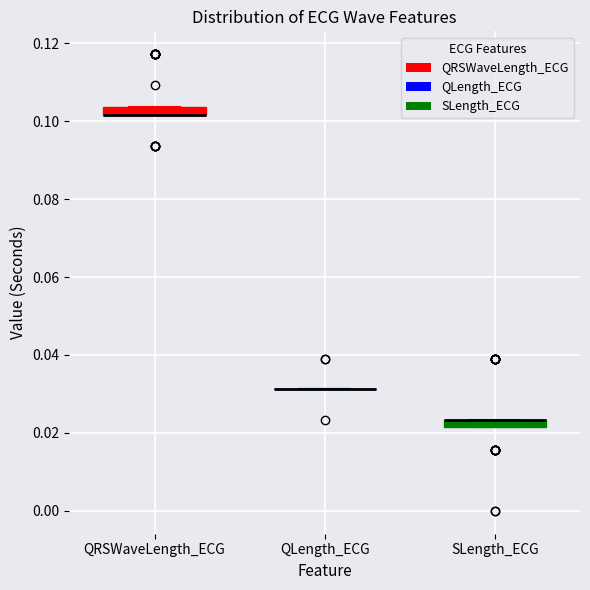

Where is the lower edge of the box for QRSWaveLength_ECG on the y-axis? The values are not printed on the chart, so give them approximately, as read against the axis.

0.102